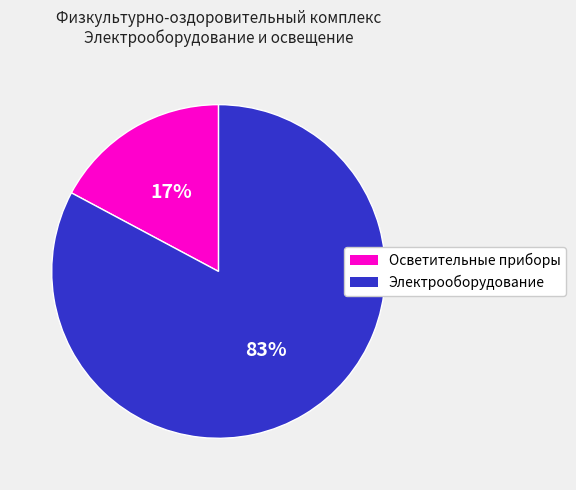

To the nearest percent, what is the average slice percentage?

50%